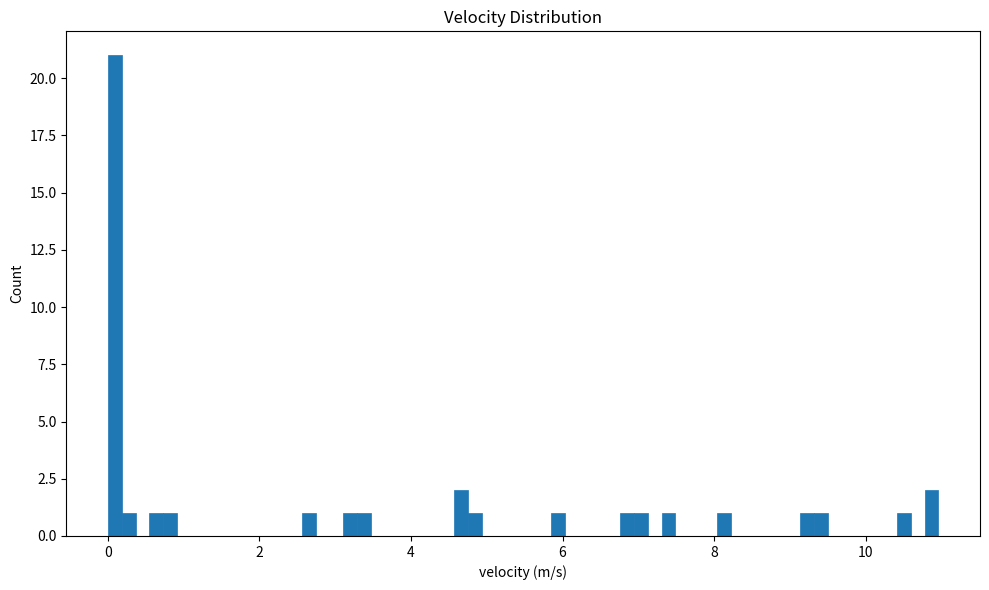

Around what value on the x-axis is the tallest bar? Give the approximate position of its centre, as read against the axis.

0.0